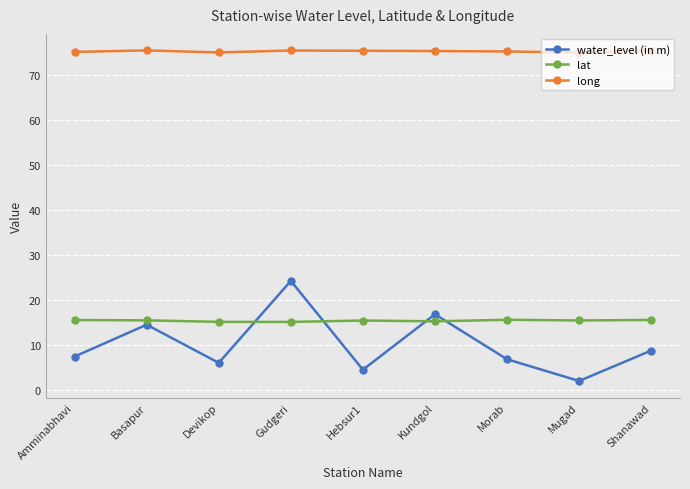

True or false: long and lat intersect in this chart.

False